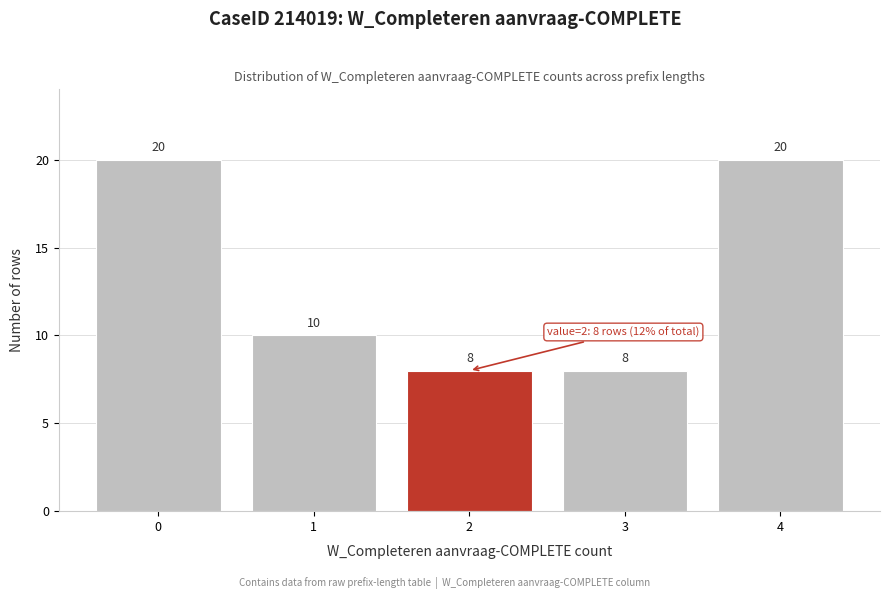

Reading left to right, list all the values displayed in this chart.

0=20	1=10	2=8	3=8	4=20